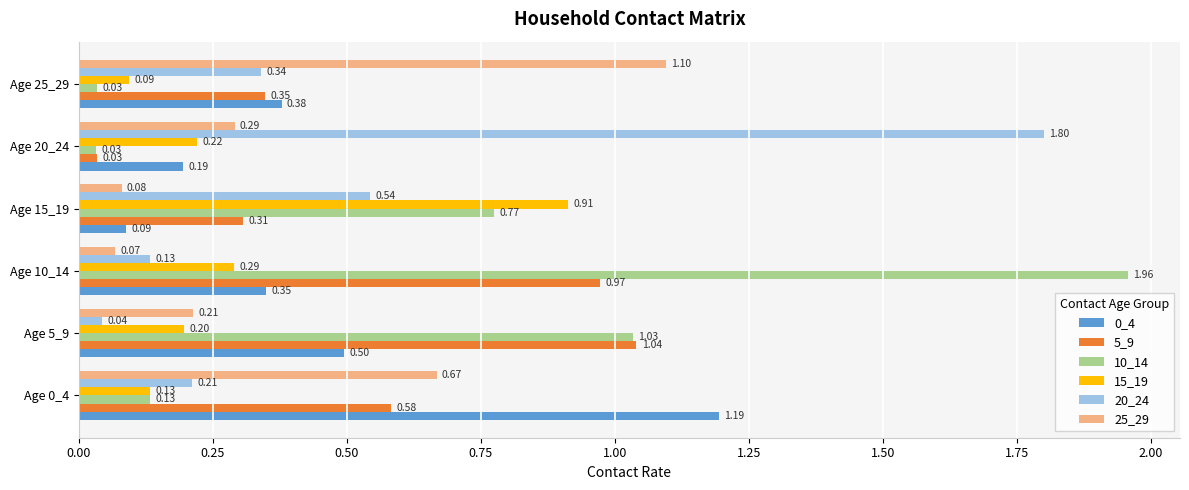

Which series has the largest total across all categories?

10_14